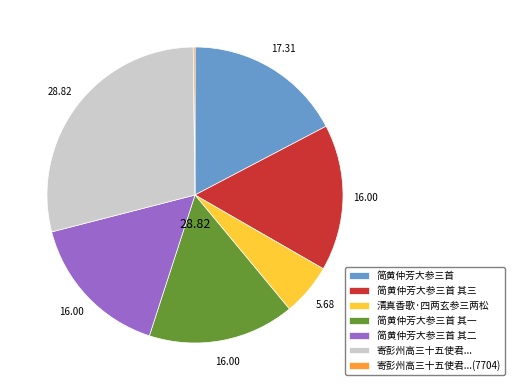

What is the largest slice in the pie chart?

寄彭州高三十五使君...